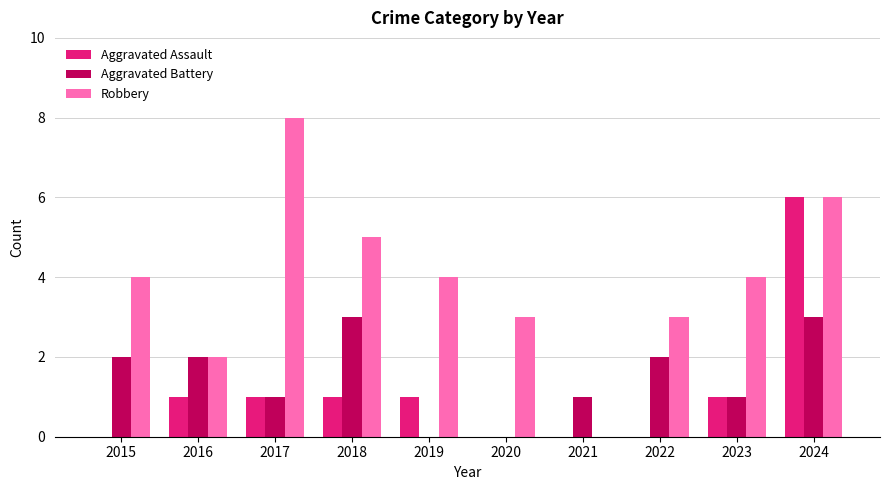

Is the value of Aggravated Assault at 2015 greater than the value of Aggravated Battery at 2017?

No